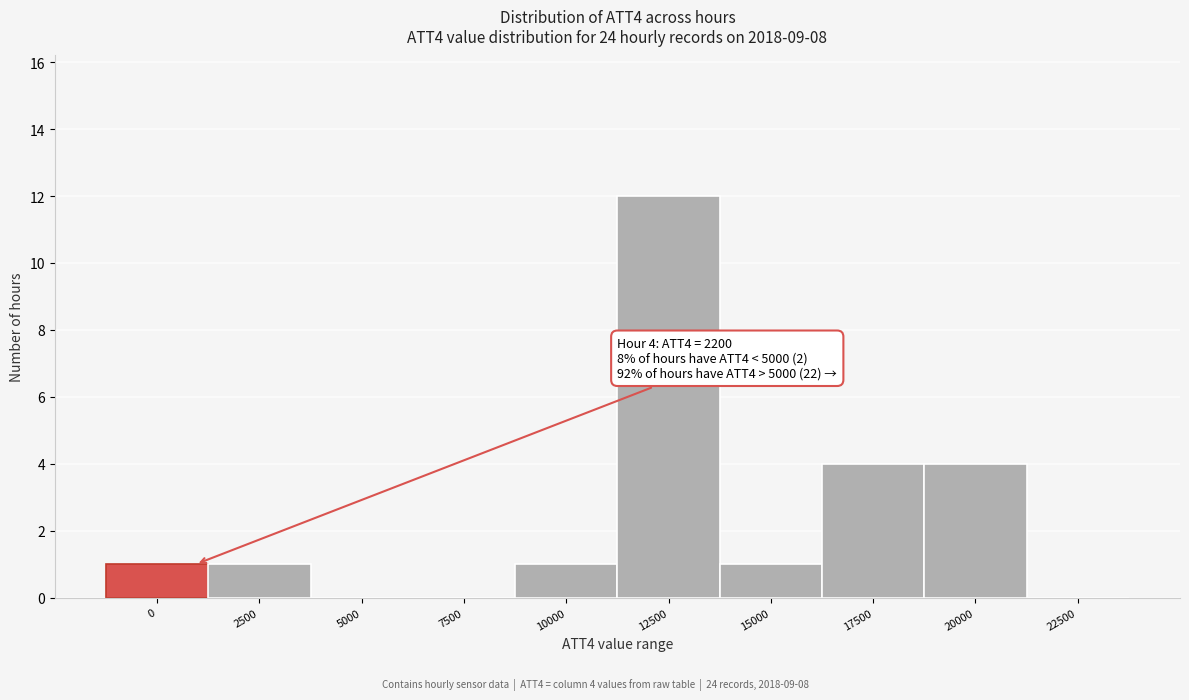

Reading left to right, list all the values displayed in this chart.

0=1	2500=1	5000=0	7500=0	10000=1	12500=12	15000=1	17500=4	20000=4	22500=0